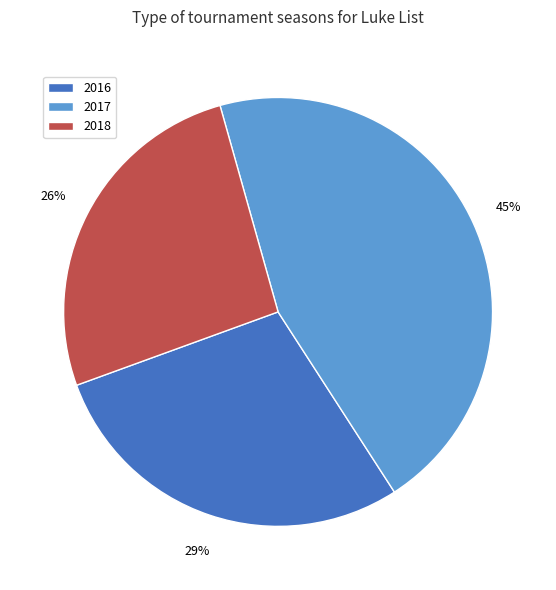

Combined, do 2016 and 2018 account for over 50%?

Yes